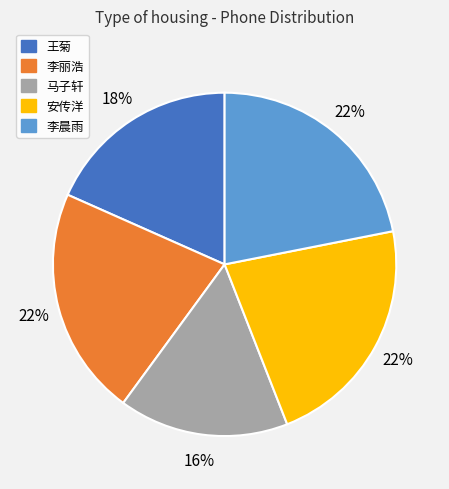

Which category has the smallest portion of the pie?

马子轩